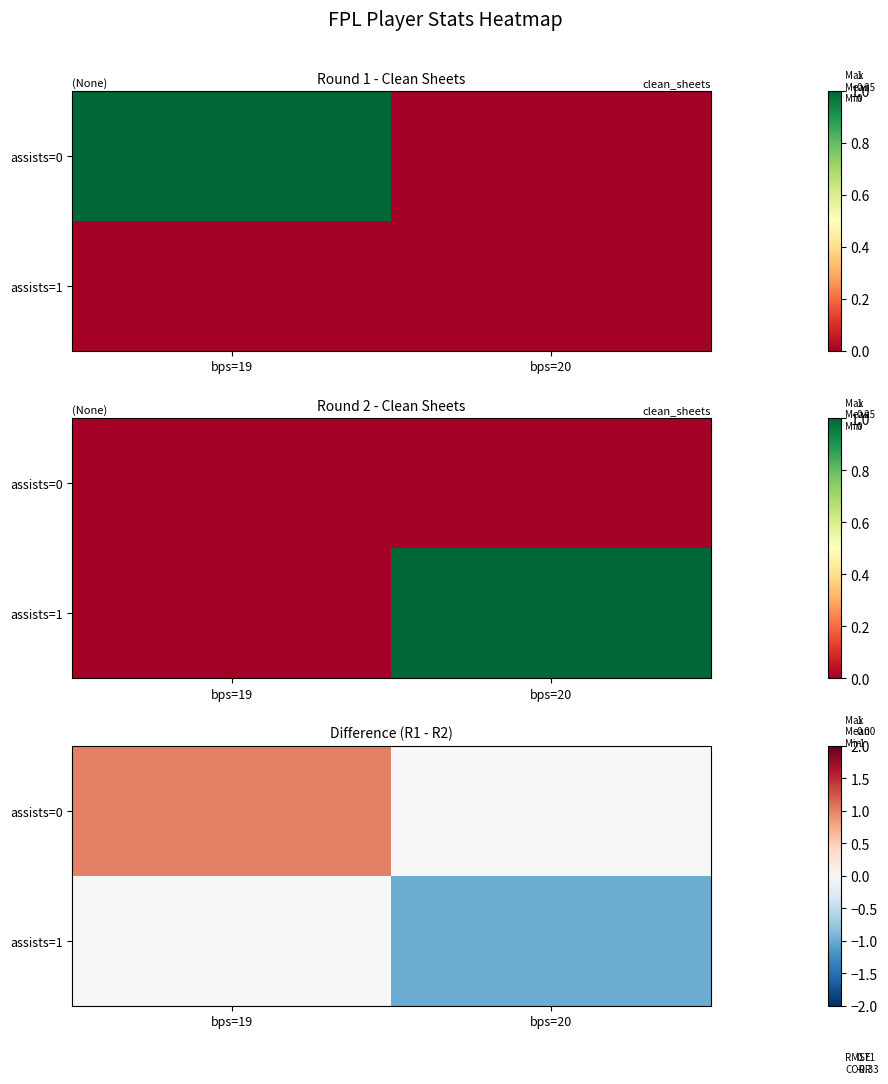

True or false: assists=1 has a value of 1 at bps=19.

False